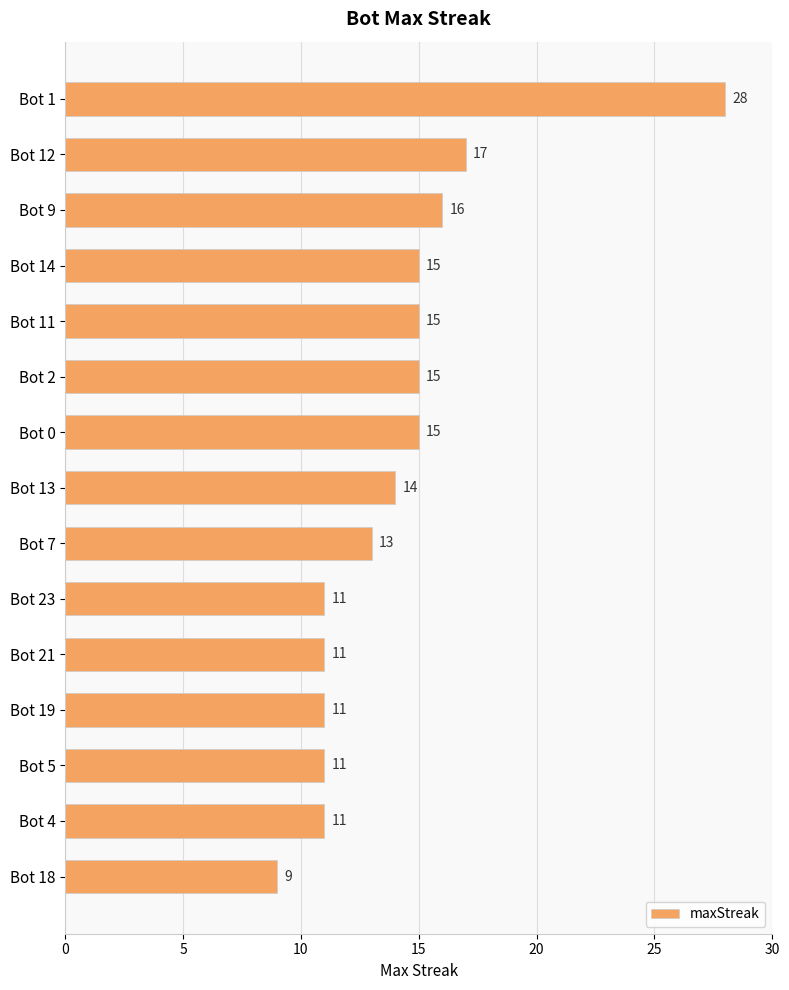

The value at Bot 9 is 4. True or false?

False